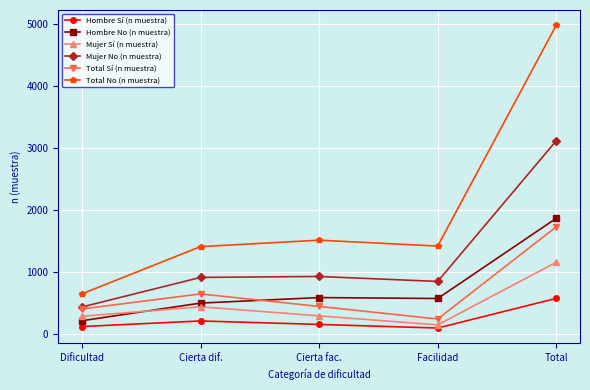

What is the maximum value shown in the chart?

4976